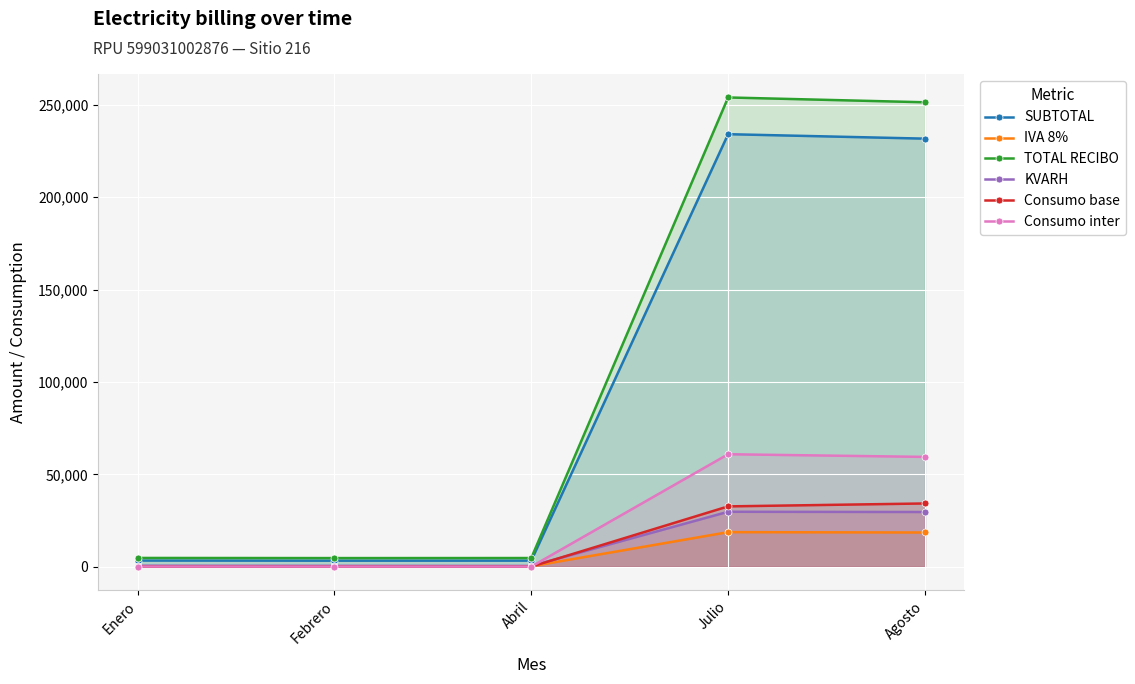

What is the greatest value displayed?

253996.0